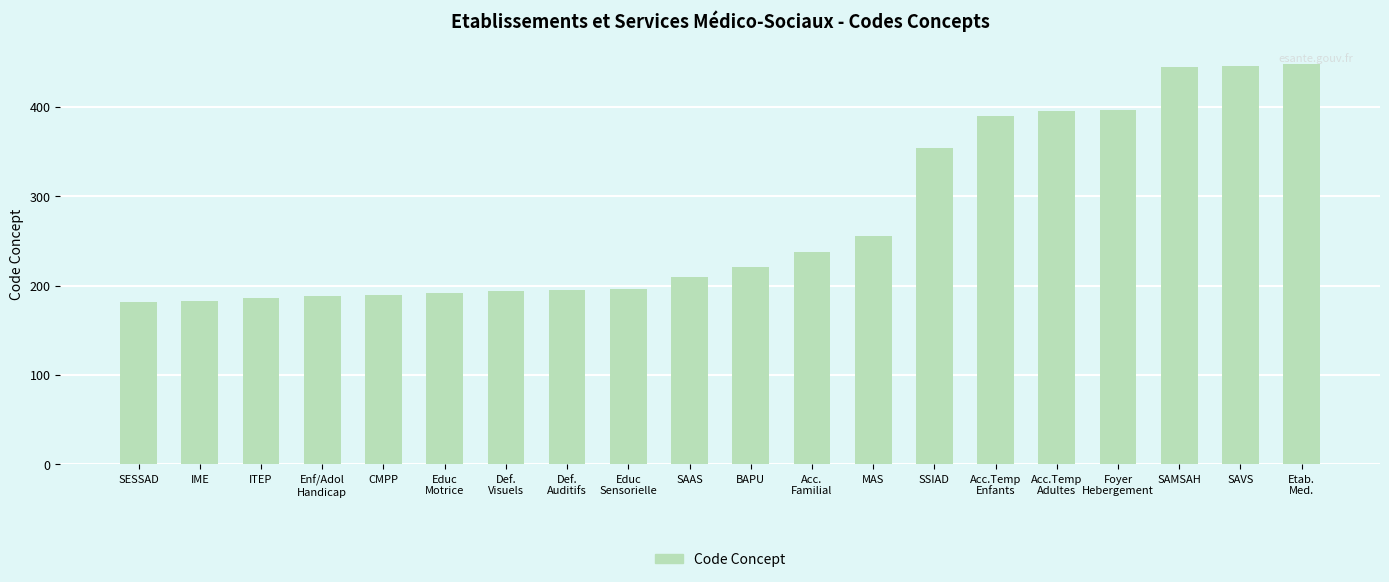

Approximately how many times larger is the value at Acc.Temp
Adultes compared to Enf/Adol
Handicap?

2.1